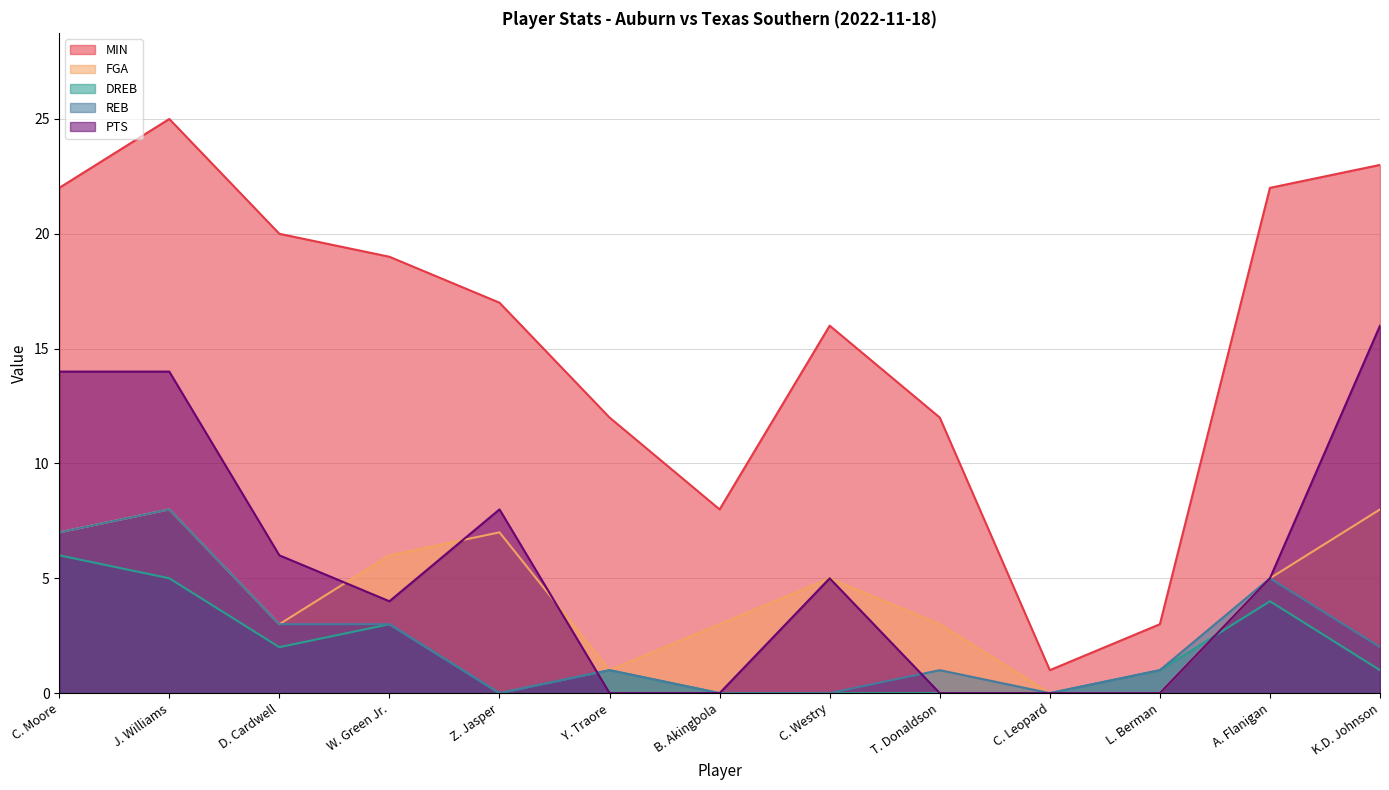

Where is the first local minimum for REB?

Z. Jasper